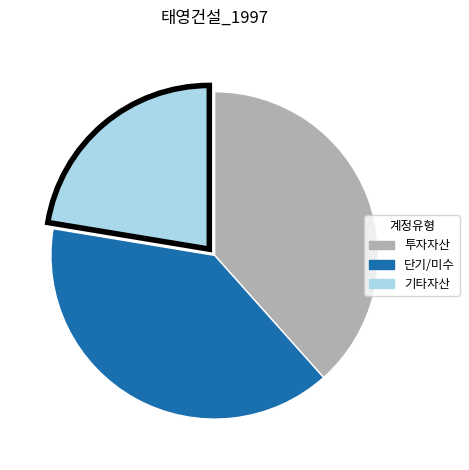

Is there a majority slice in this chart?

No